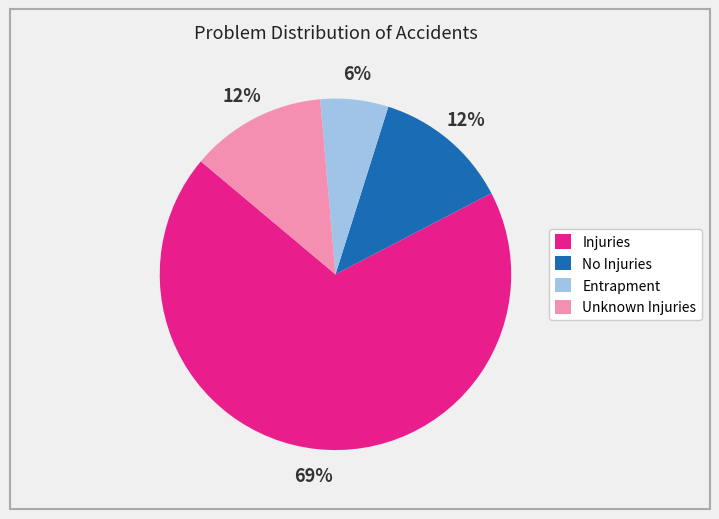

To the nearest percent, what is the average slice percentage?

25%